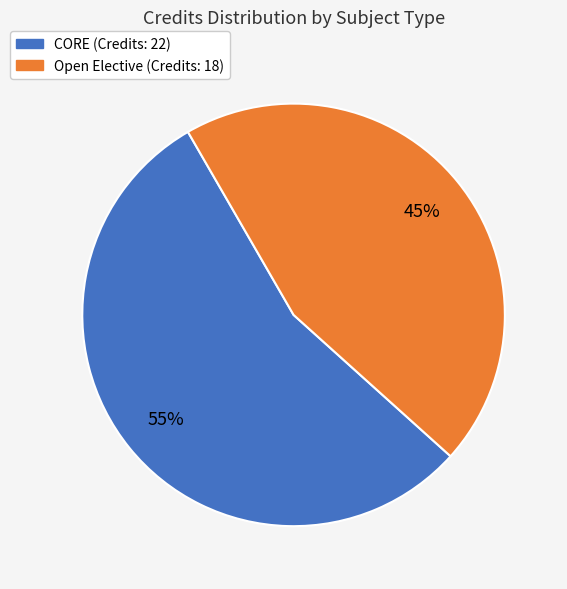

Is there a majority slice in this chart?

Yes